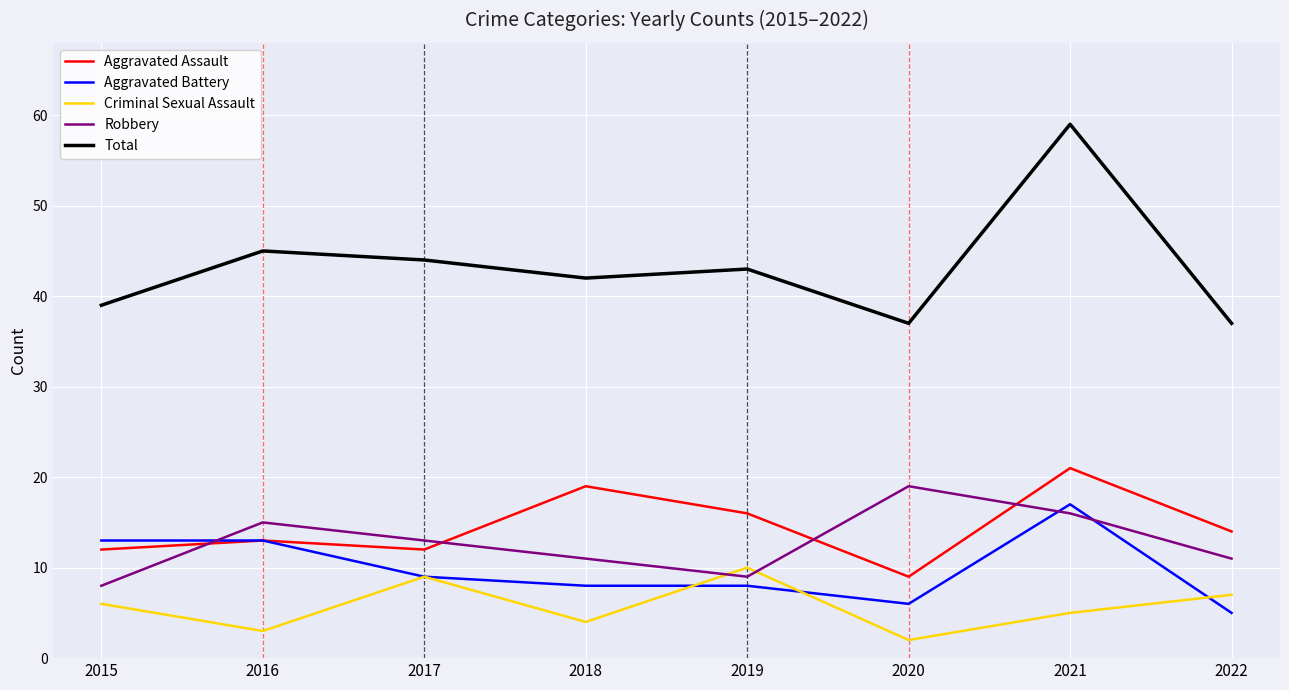

What is the average value of the Aggravated Battery series?

10